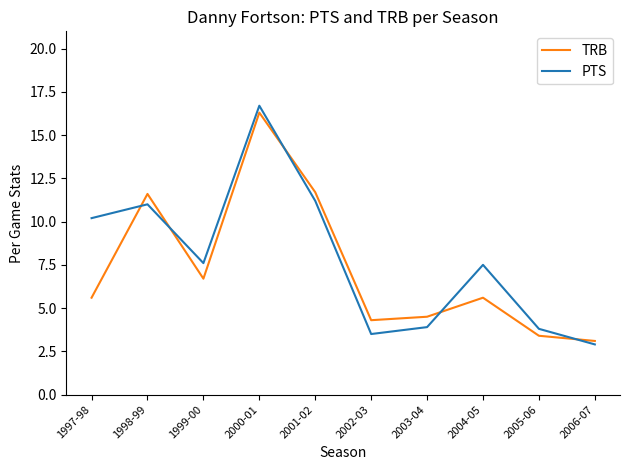

What position from the right is 2001-02?

6